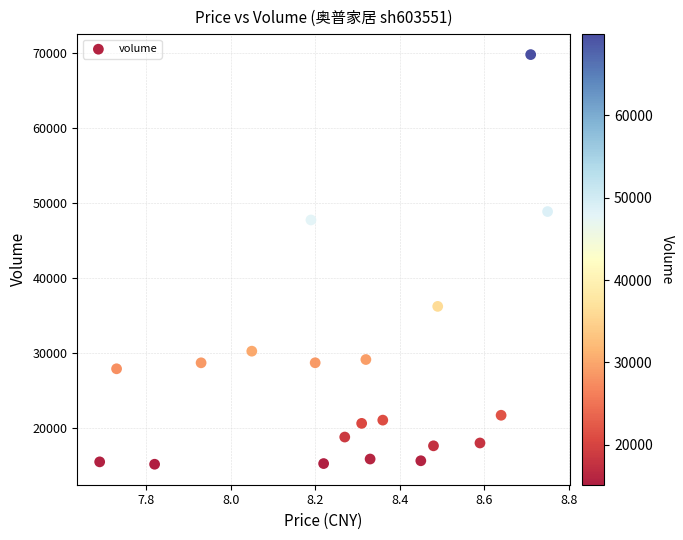

What Y value in the scatter plot is closest to 42499?

47764